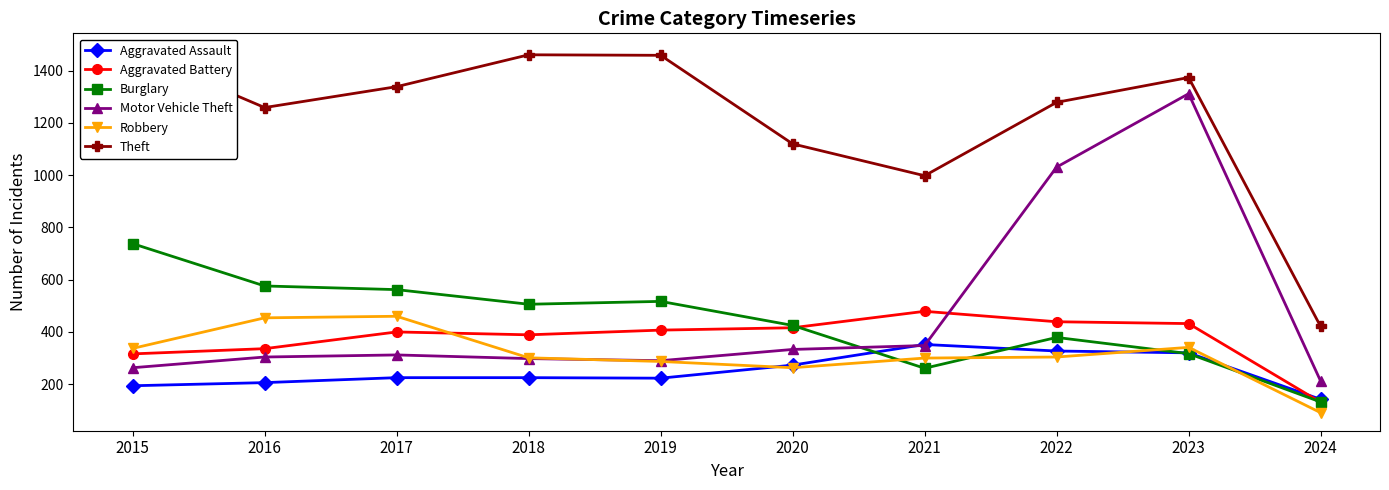

The Aggravated Battery series shows 432 at 2023. True or false?

True